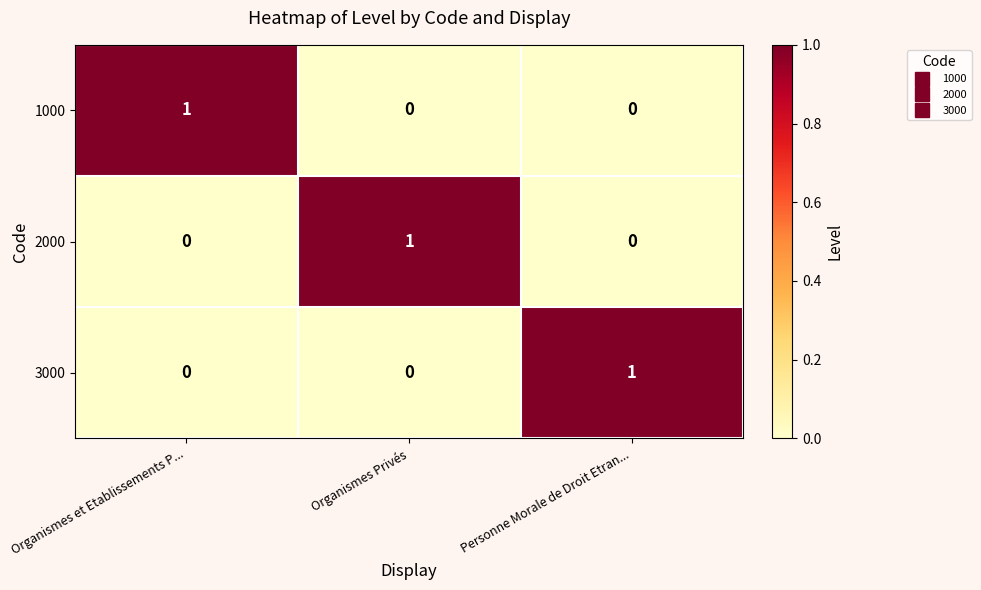

Reading right to left, what are all the values shown in this chart?

1000: Personne Morale de Droit Etran...=0	Organismes Privés=0	Organismes et Etablissements P...=1
2000: Personne Morale de Droit Etran...=0	Organismes Privés=1	Organismes et Etablissements P...=0
3000: Personne Morale de Droit Etran...=1	Organismes Privés=0	Organismes et Etablissements P...=0